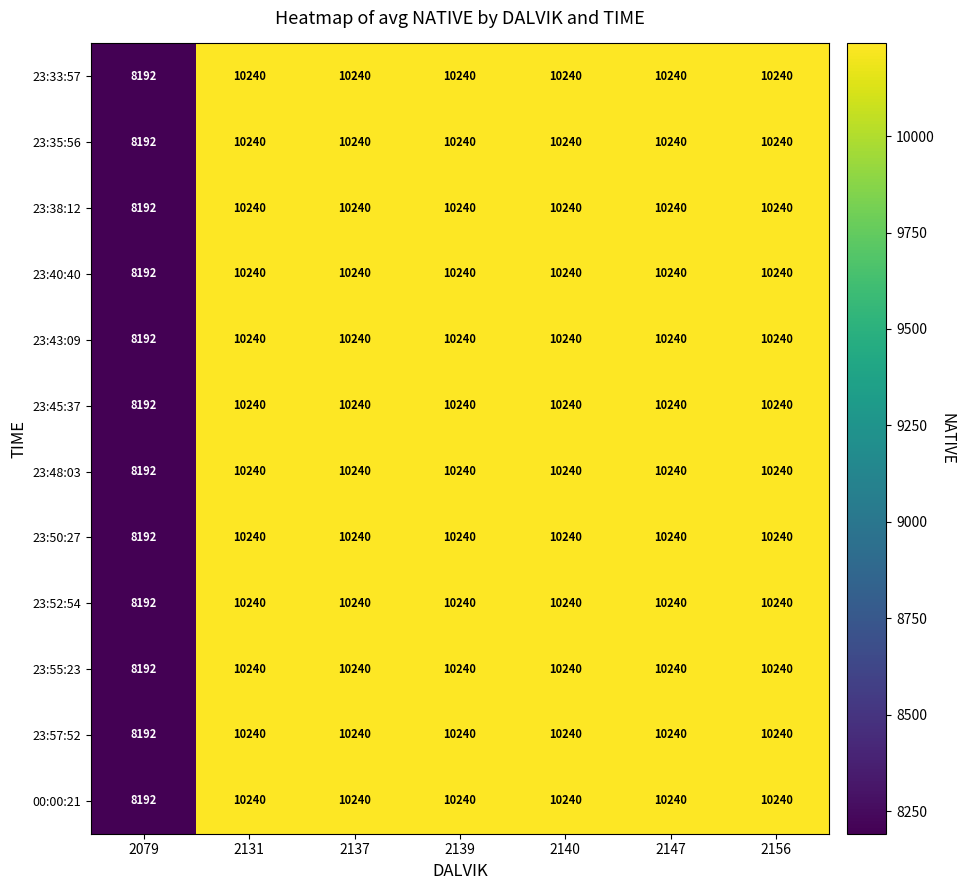

What is the maximum value for 23:33:57?

10240